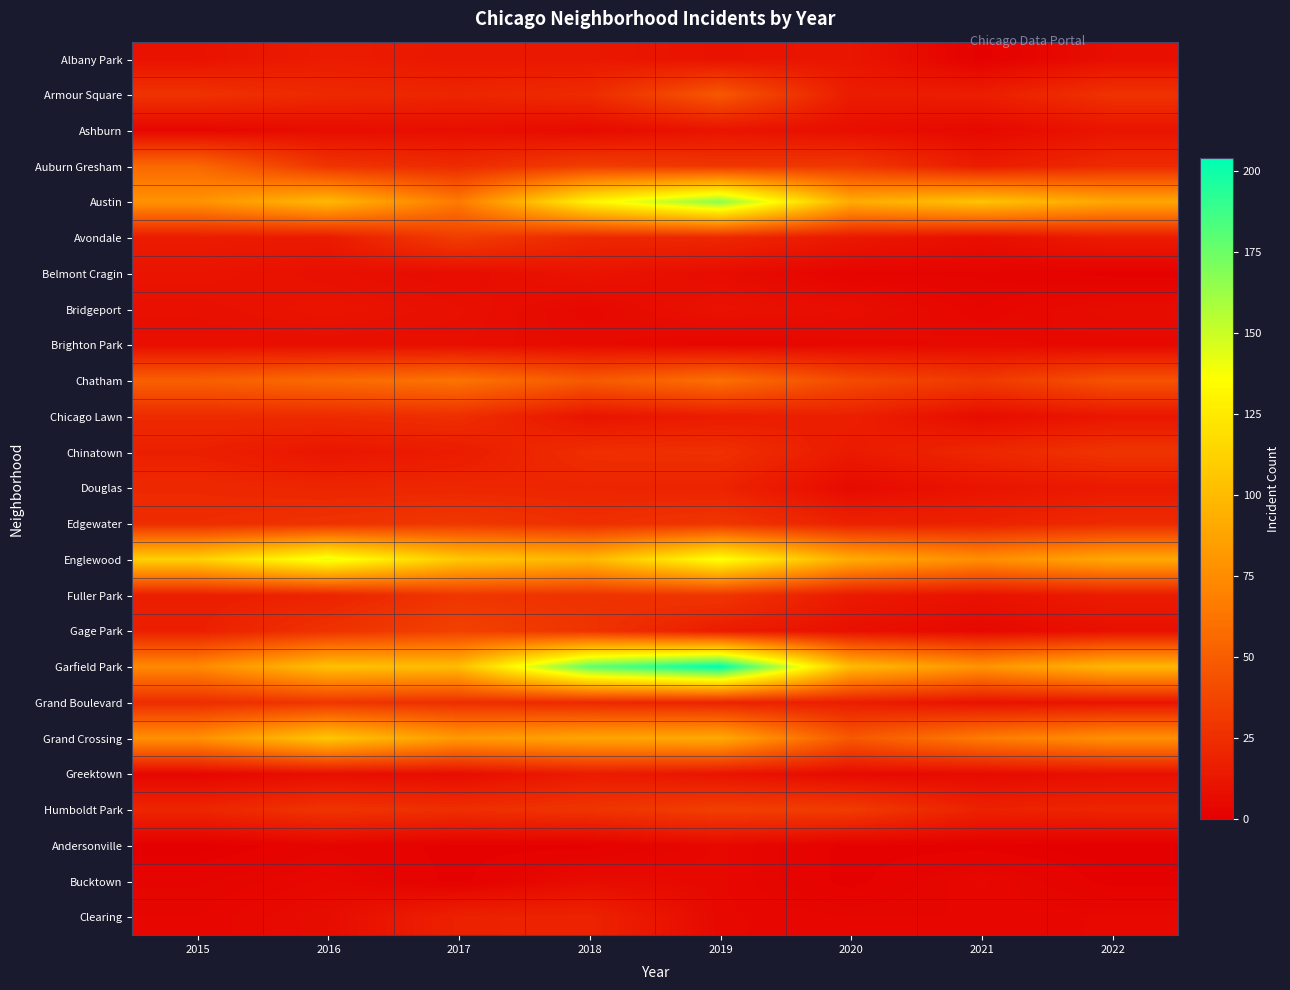

List the series in order of their peak value, highest first.

Garfield Park, Austin, Englewood, Grand Crossing, Chatham, Auburn Gresham, Armour Square, Gage Park, Humboldt Park, Avondale, Edgewater, Fuller Park, Grand Boulevard, Chinatown, Chicago Lawn, Douglas, Clearing, Albany Park, Greektown, Ashburn, Belmont Cragin, Bridgeport, Brighton Park, Bucktown, Andersonville